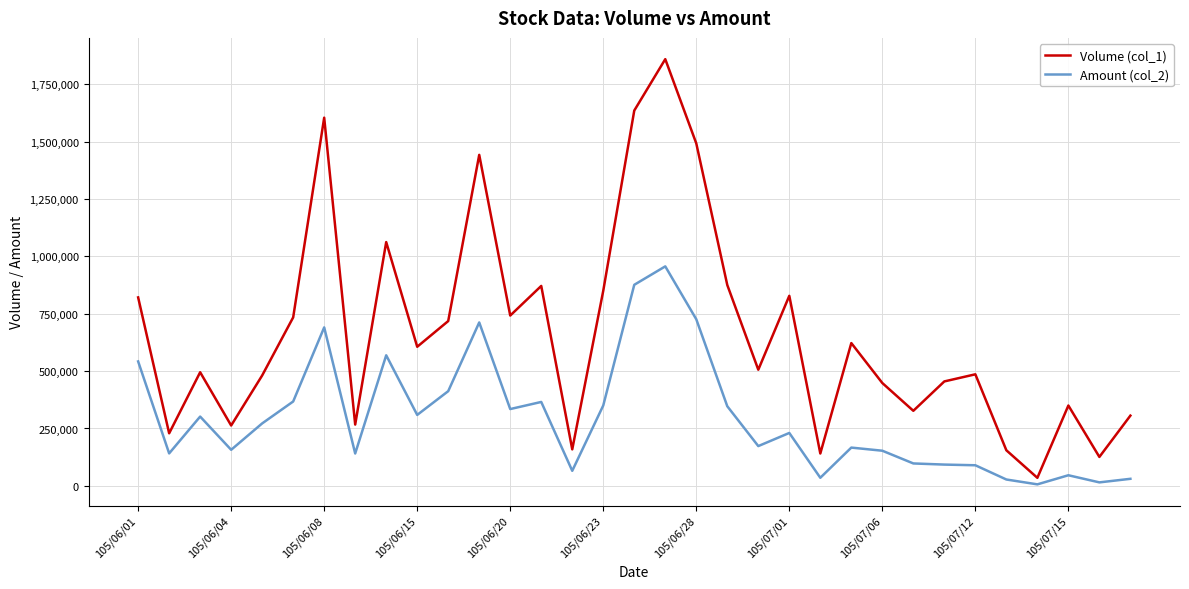

What is the smallest value displayed?

6550